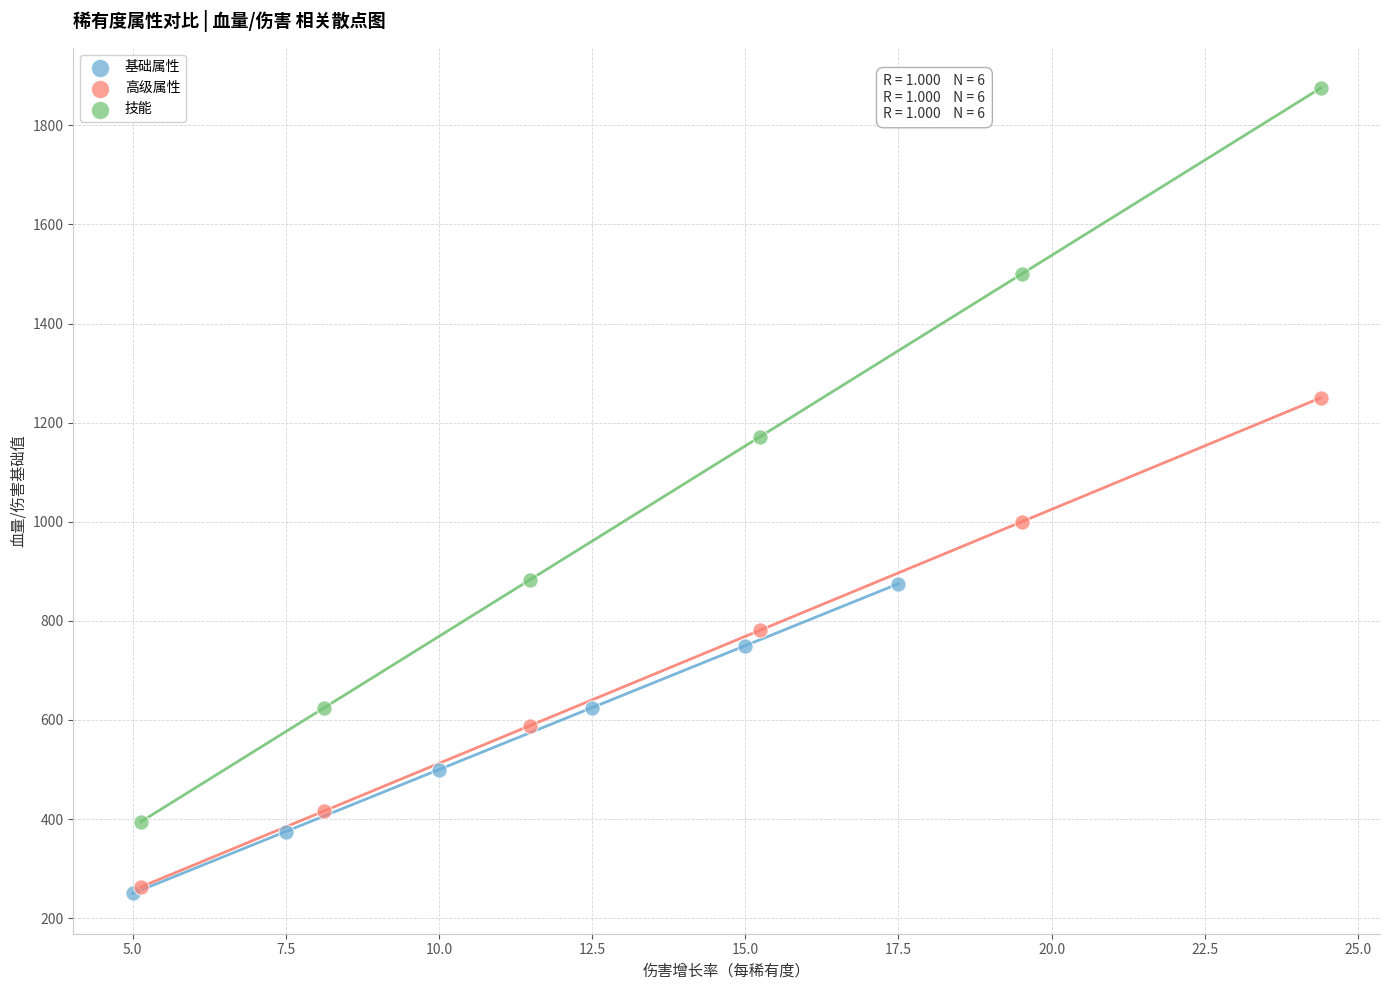

Which series has the largest Y range (max minus min)?

技能